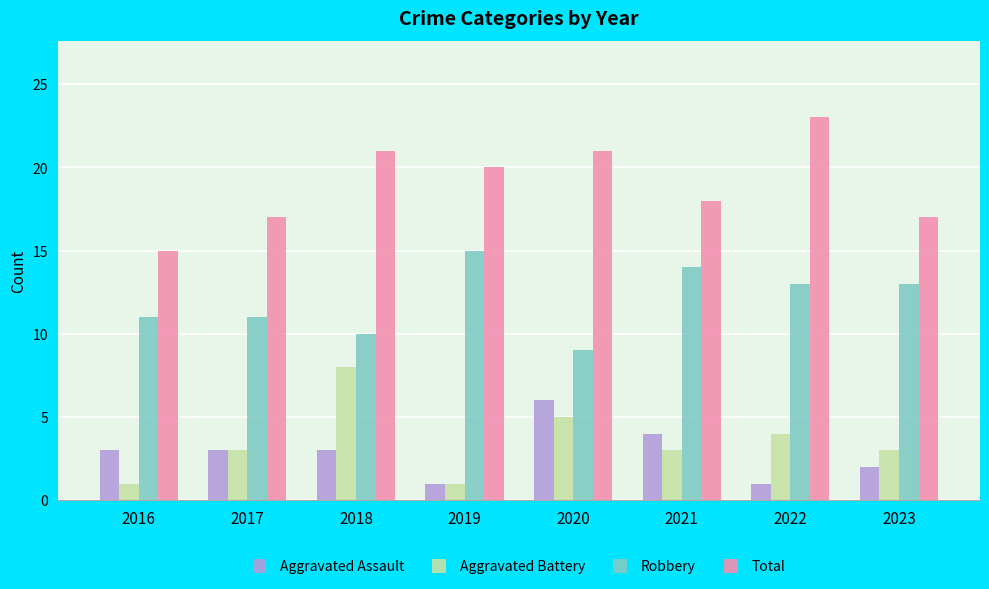

Read the Aggravated Assault value at 2017.

3